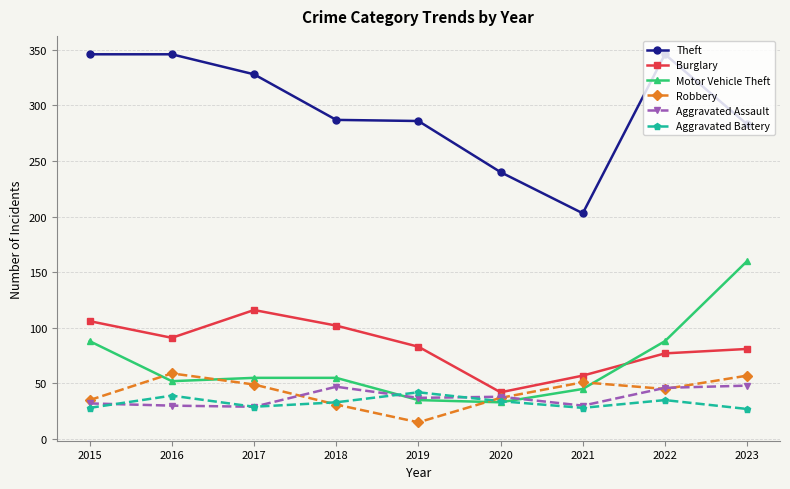

Where do Aggravated Assault and Robbery first cross each other?

2017 and 2018